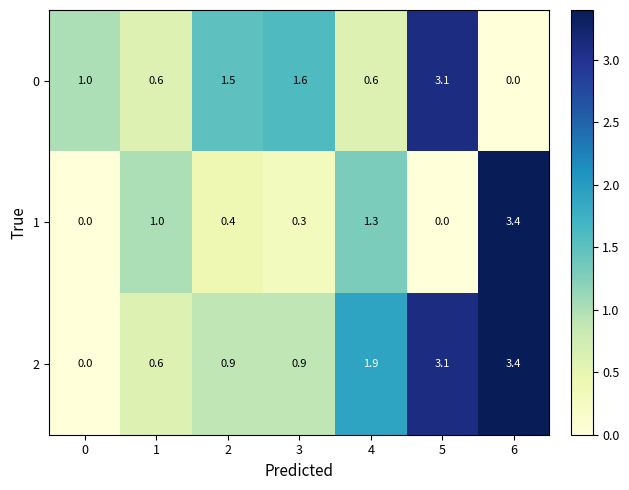

The value of 0 at 3 is 1.1. True or false?

False